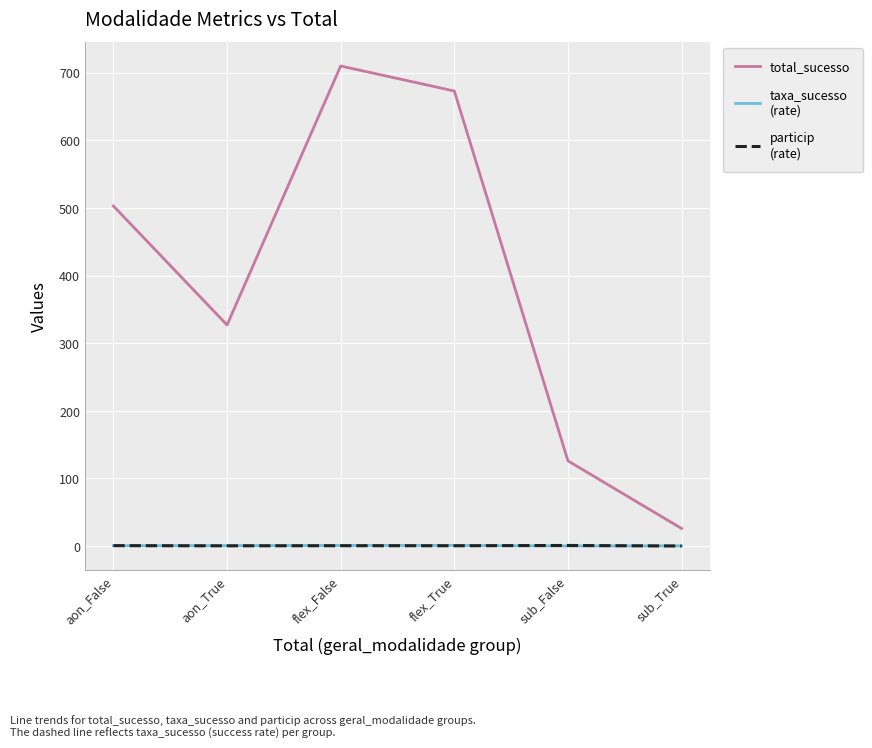

Count the number of categories in the chart.

6